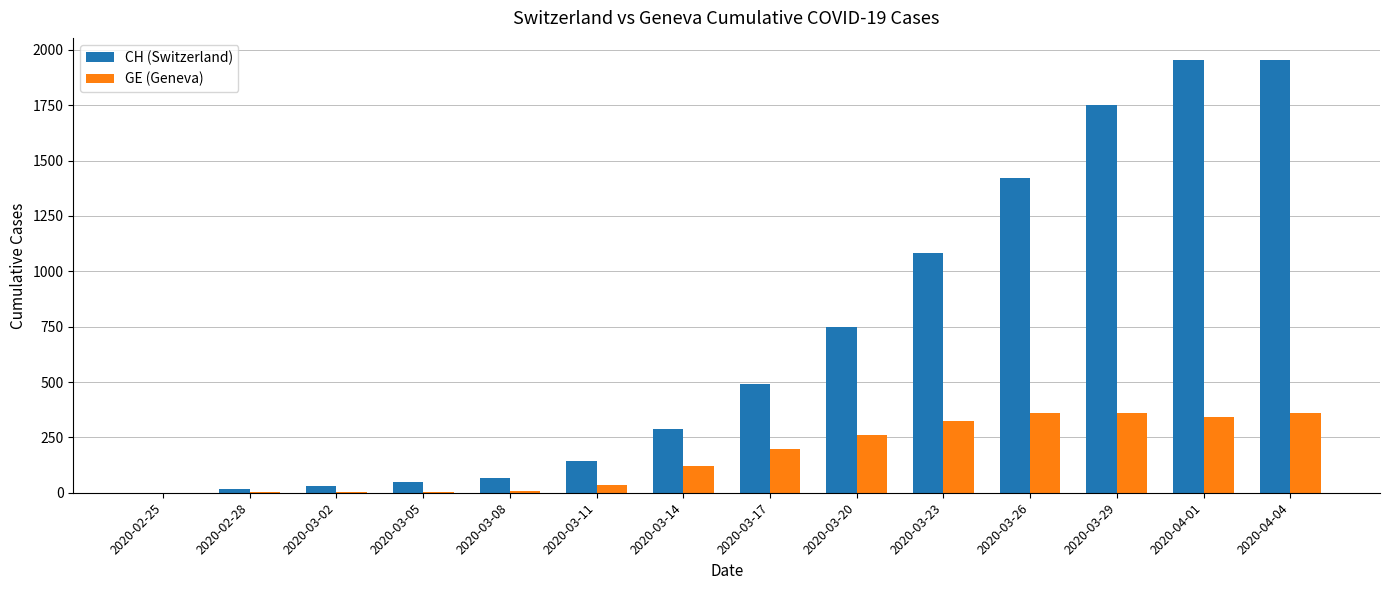

At which label is CH (Switzerland) closest to 978?

2020-03-23